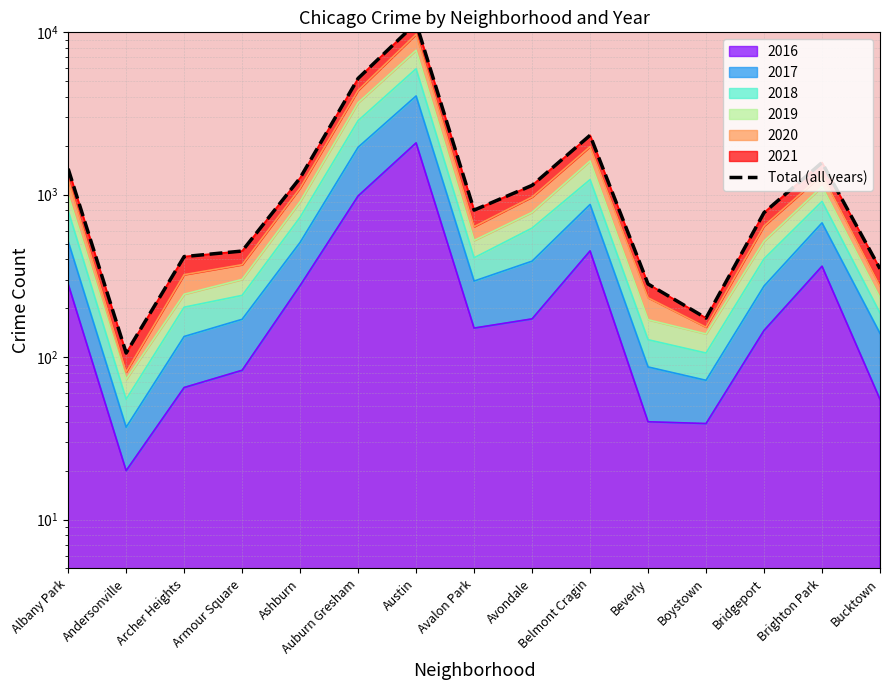

How many values exceed 804?

7